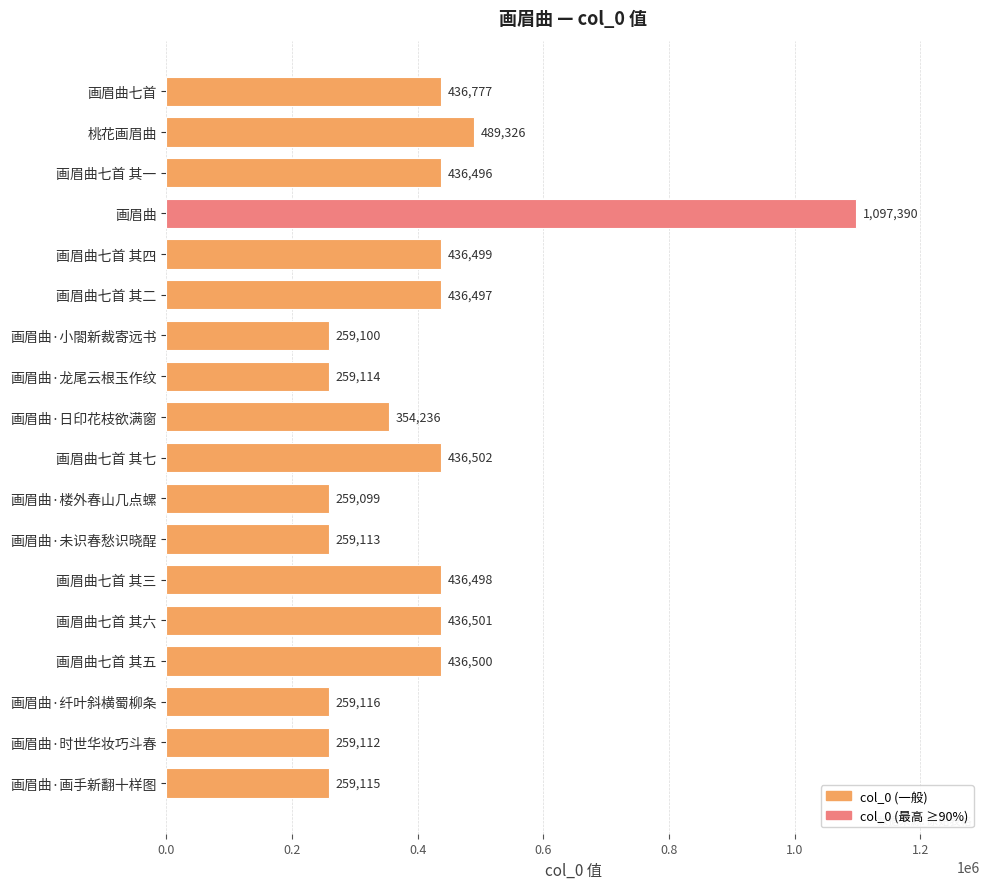

What is the label of the 3rd bar from the top?

画眉曲七首 其一